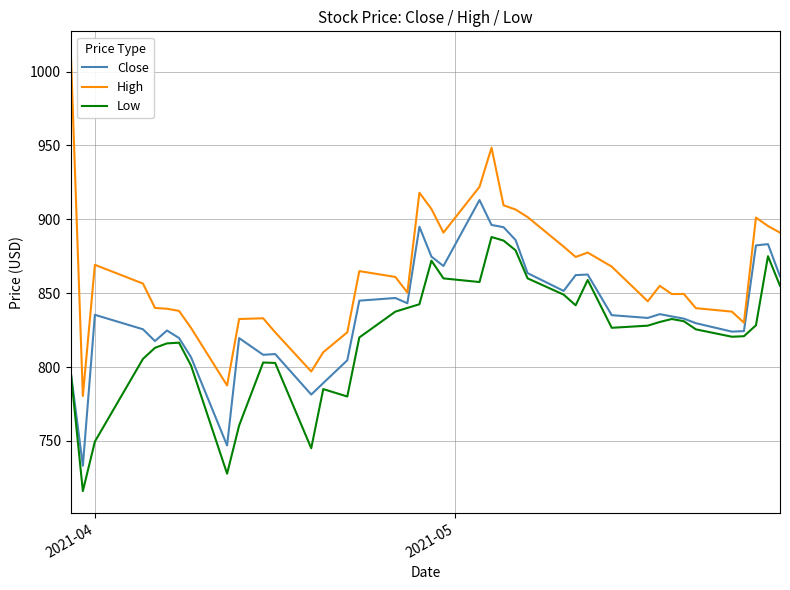

True or false: High and Close intersect in this chart.

False